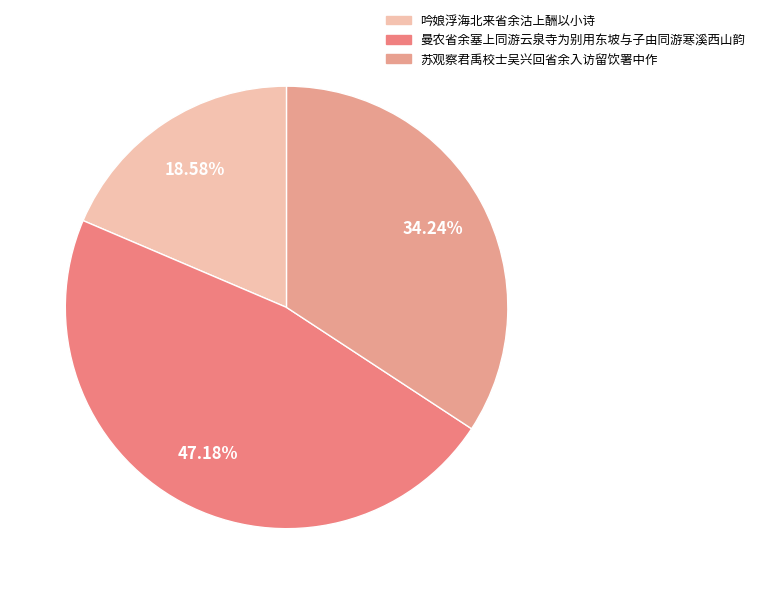

Is there any slice that represents more than half of the pie?

No